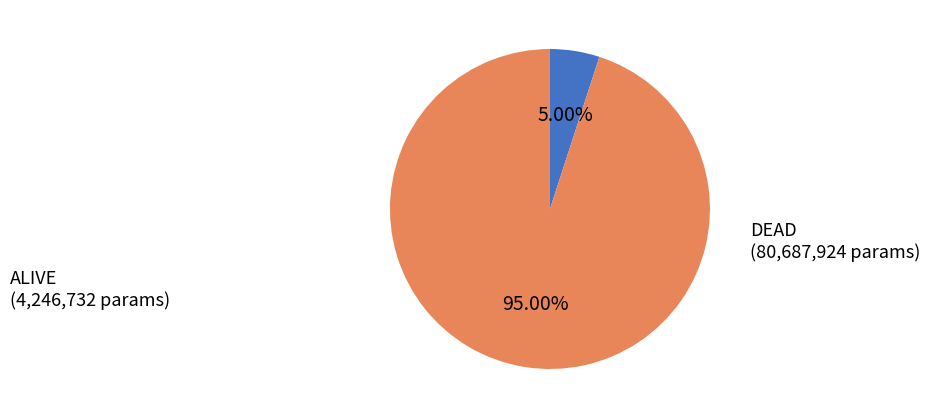

What is the smallest slice in the pie chart?

ALIVE